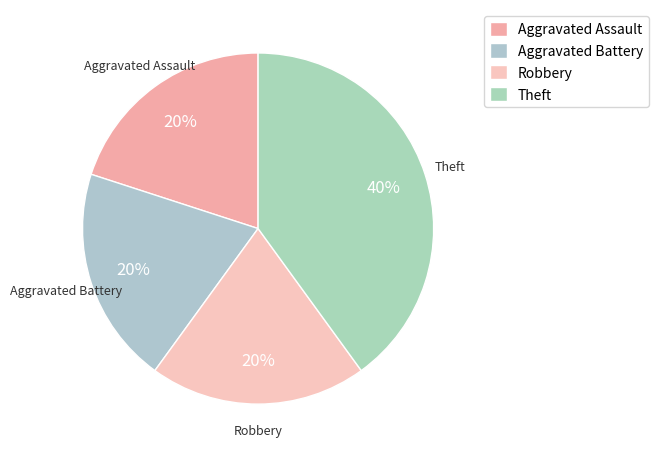

The Theft slice represents 34% of the pie. True or false?

False